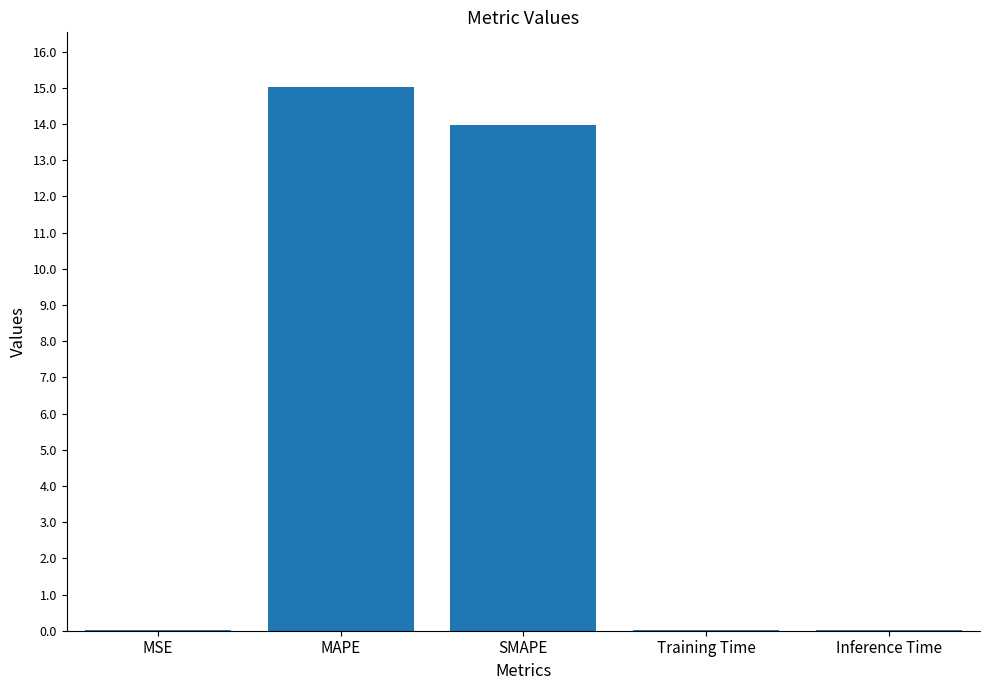

Between Training Time and SMAPE, which is larger?

SMAPE